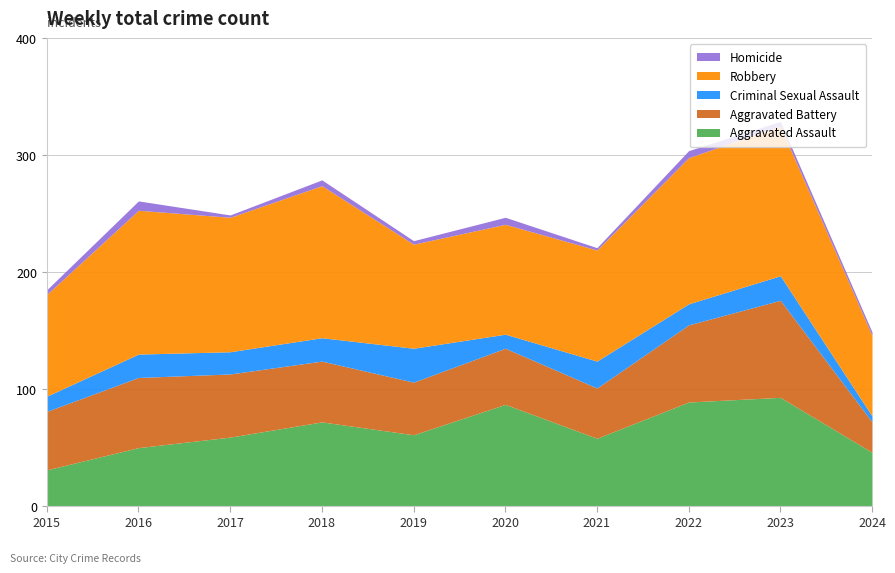

What is the value of the Robbery point at the 10th from the left?

69